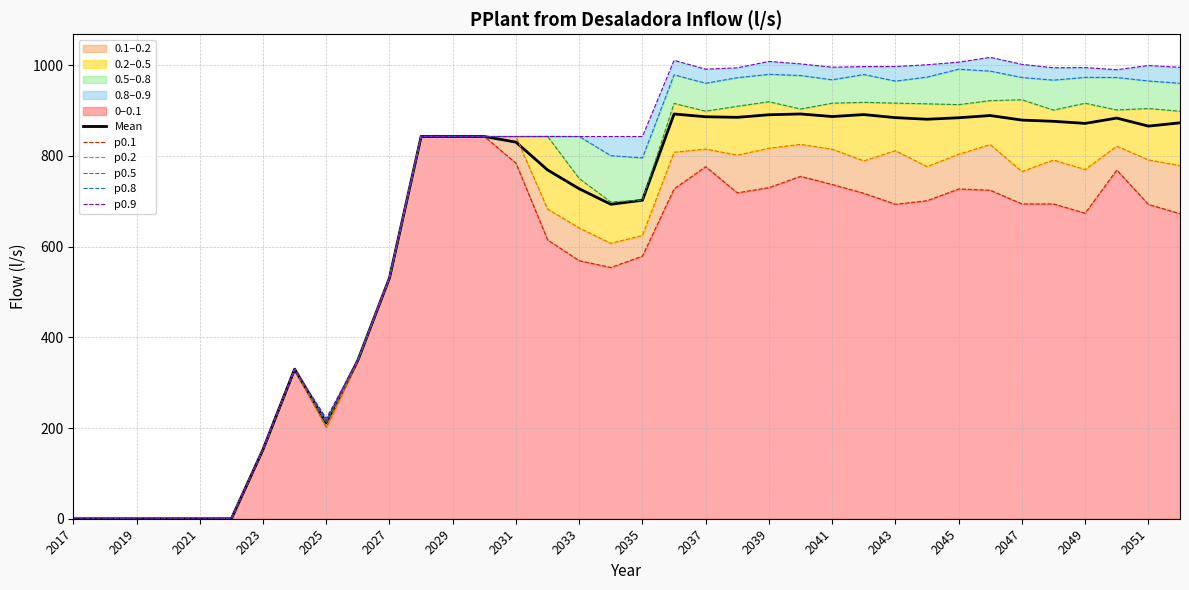

True or false: p0.1 and p0.2 cross at least once.

False